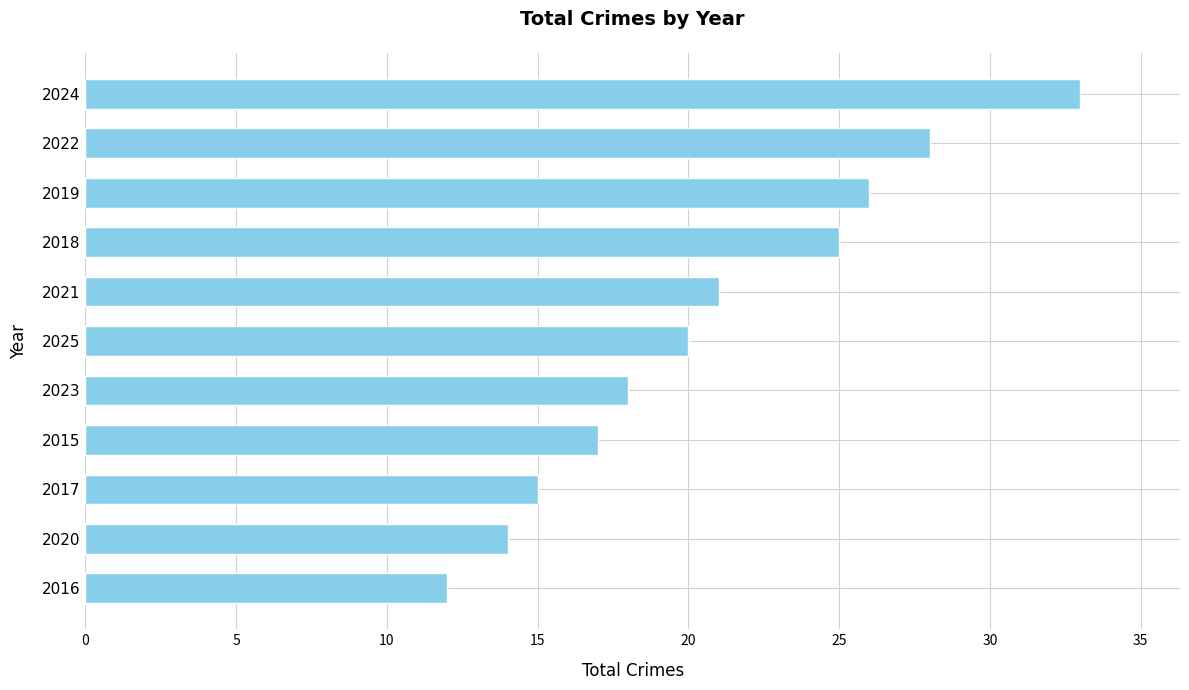

Which has a higher value, 2023 or 2016?

2023